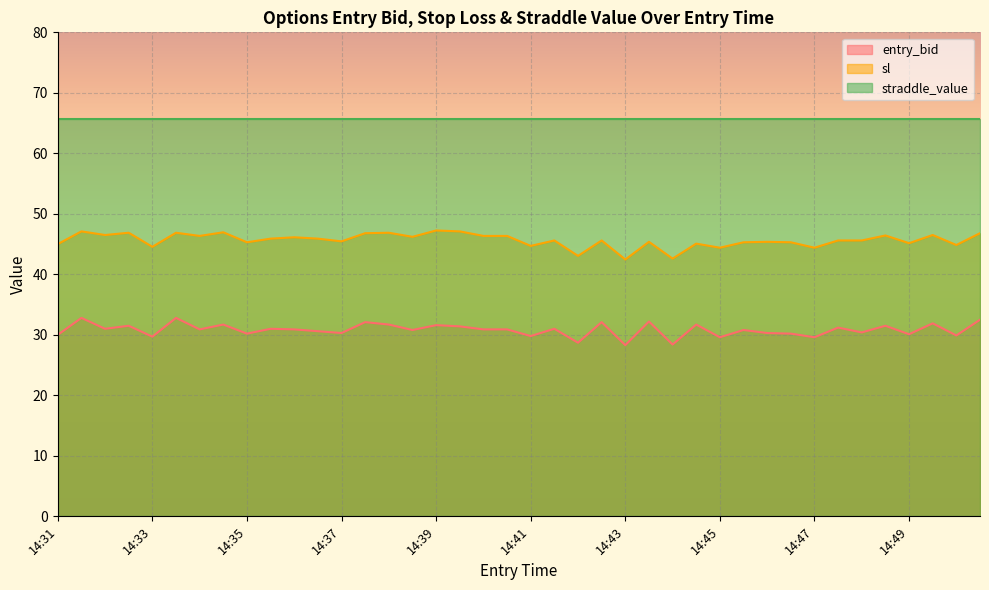

At 14:39, list the series in order from largest to smallest.

straddle_value, sl, entry_bid